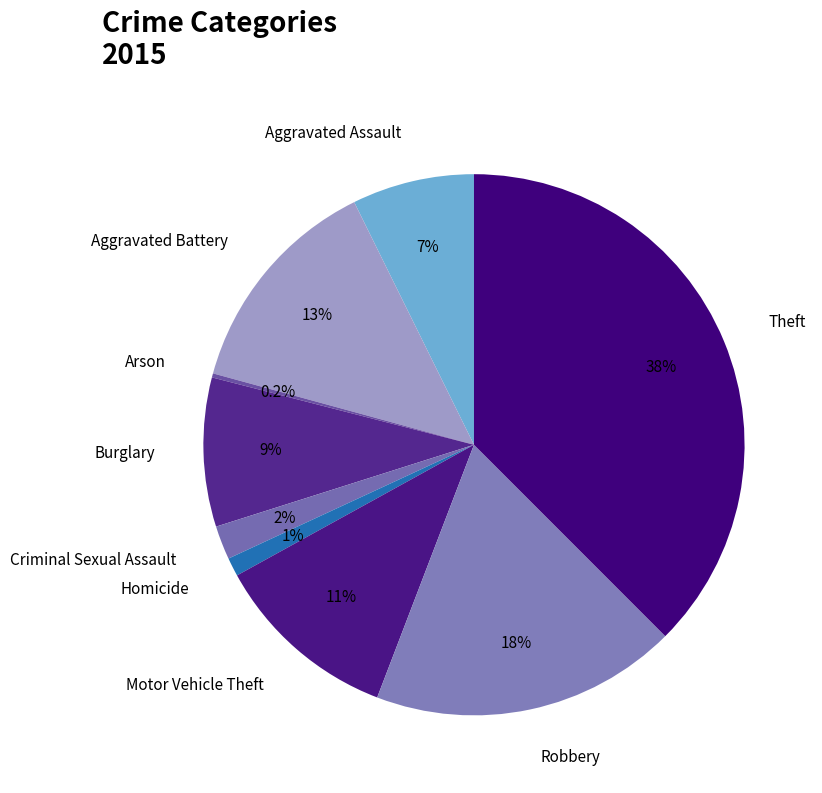

Does any single category account for the majority?

No